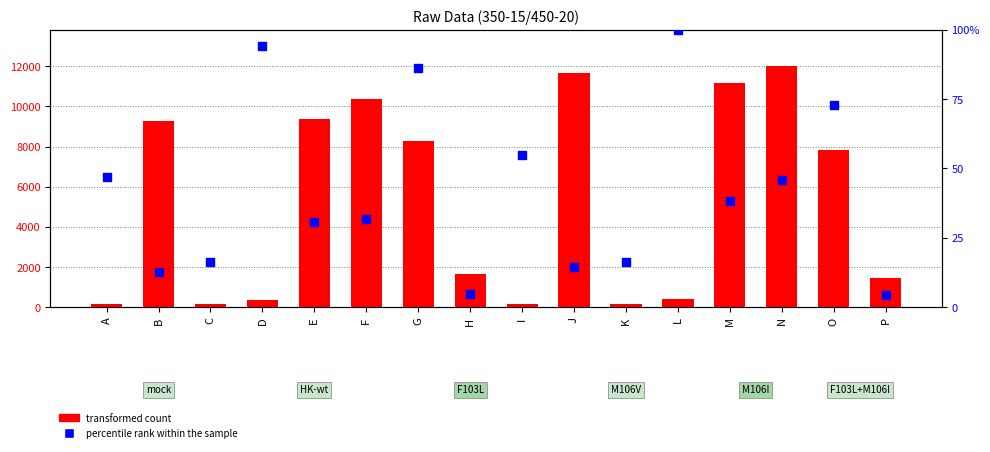

Which series reaches the minimum Y coordinate?

percentile rank within the sample